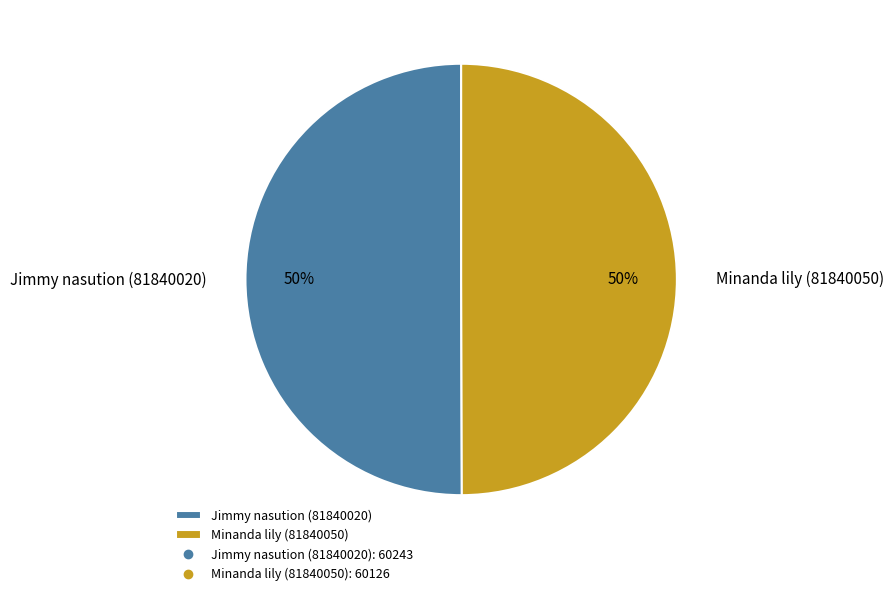

To the nearest percent, what portion does Jimmy nasution (81840020) represent?

50%